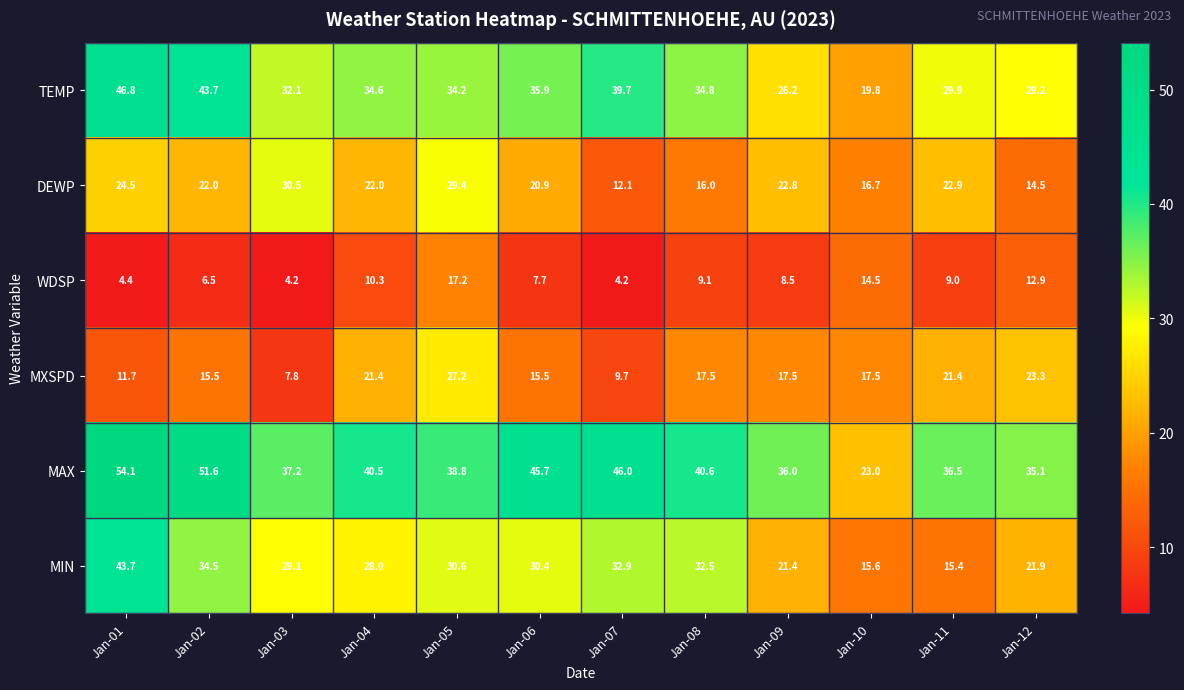

Is it true that DEWP equals 41.6 at Jan-03?

False